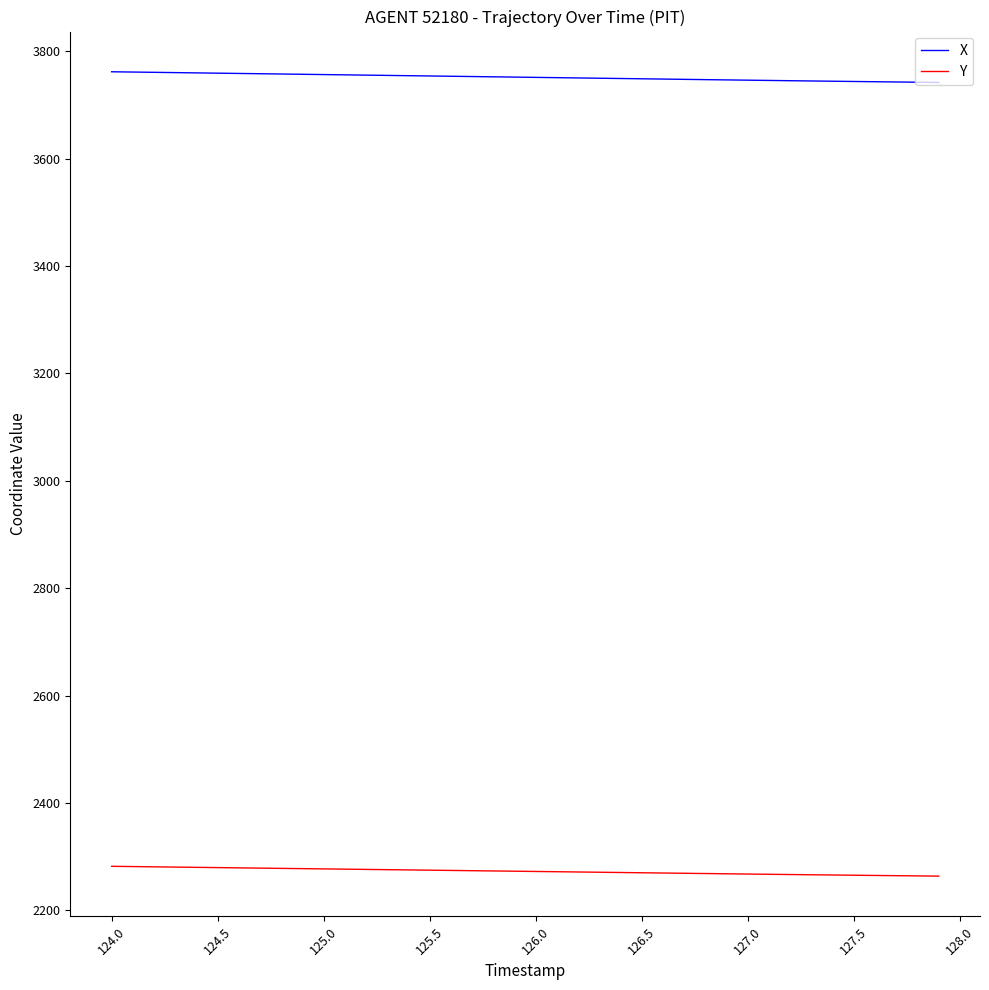

What is the lowest value of the X series?

3741.9